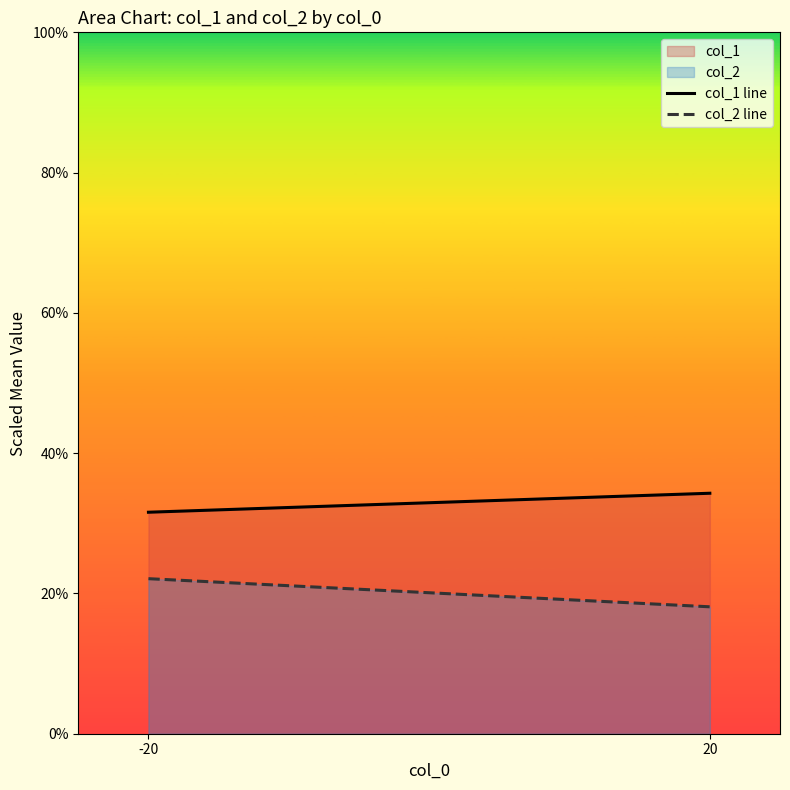

What is the average value of the col_1 line series?

32.9